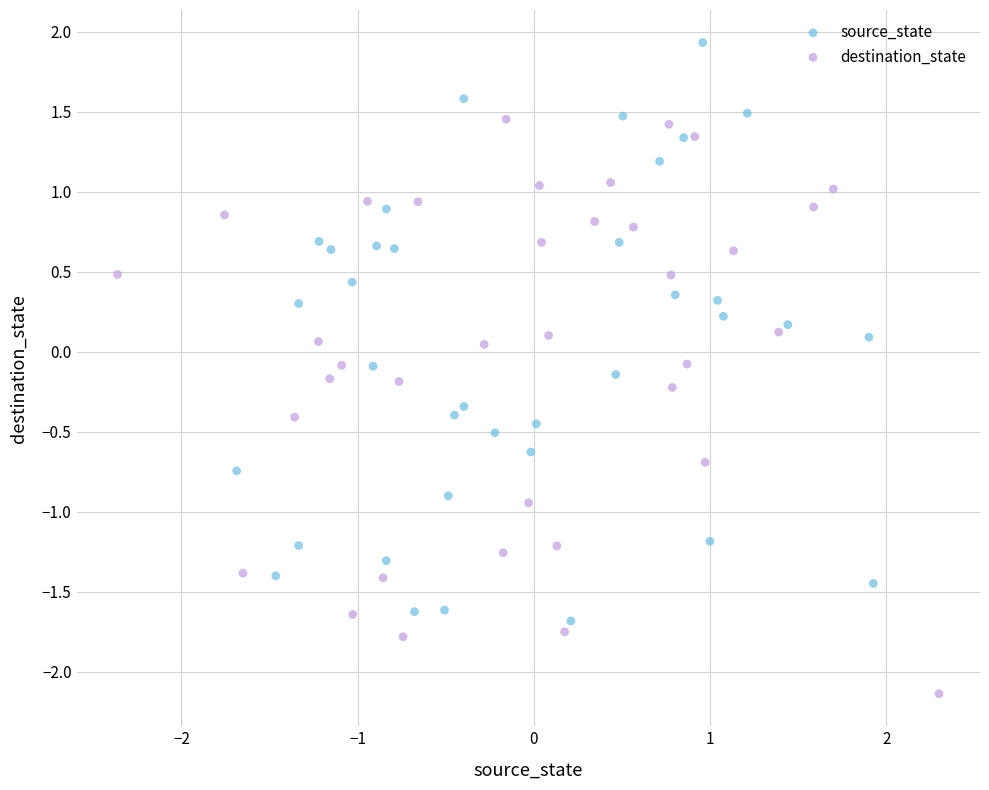

Which series reaches the maximum Y coordinate?

source_state